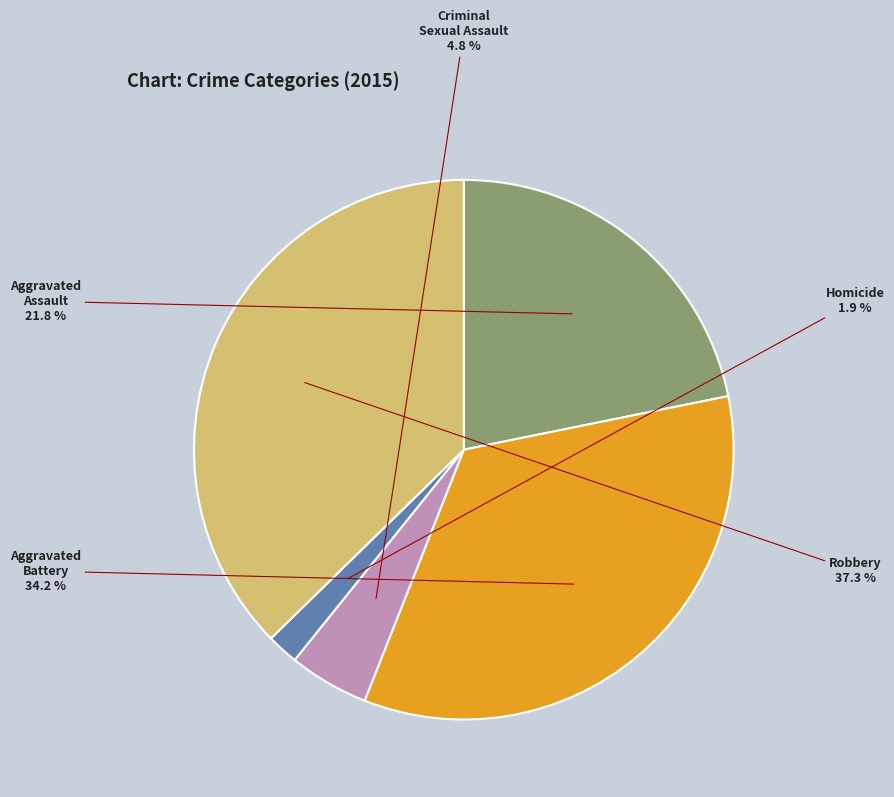

To the nearest percent, what is the difference between the Aggravated Battery and Homicide slice percentages?

32%